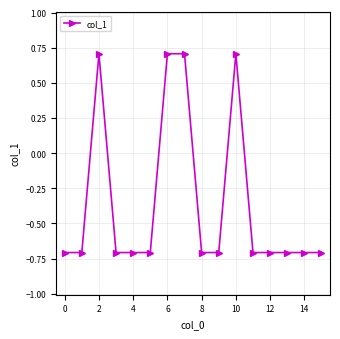

What is the minimum value shown in the chart?

-0.7